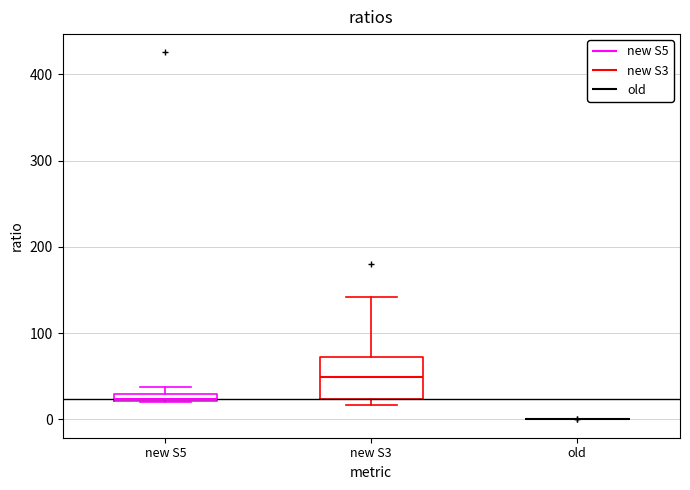

Comparing the boxes themselves (not the whiskers), which one is the tallest?

new S3